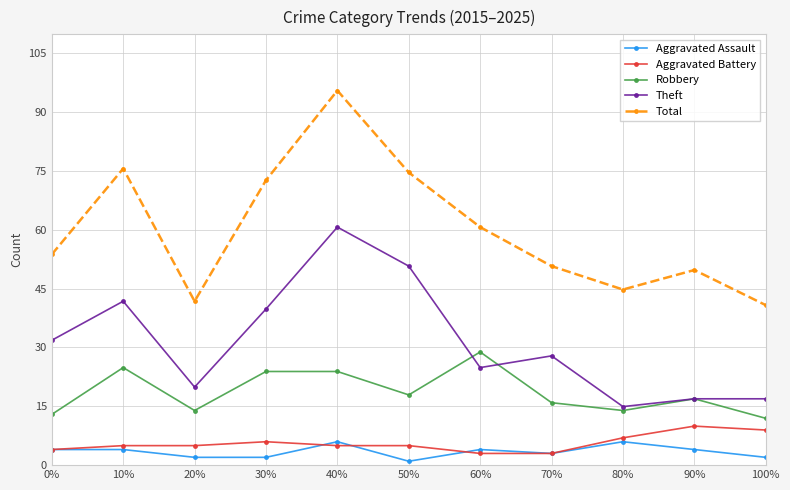

At which label does Robbery first exceed 17?

10%